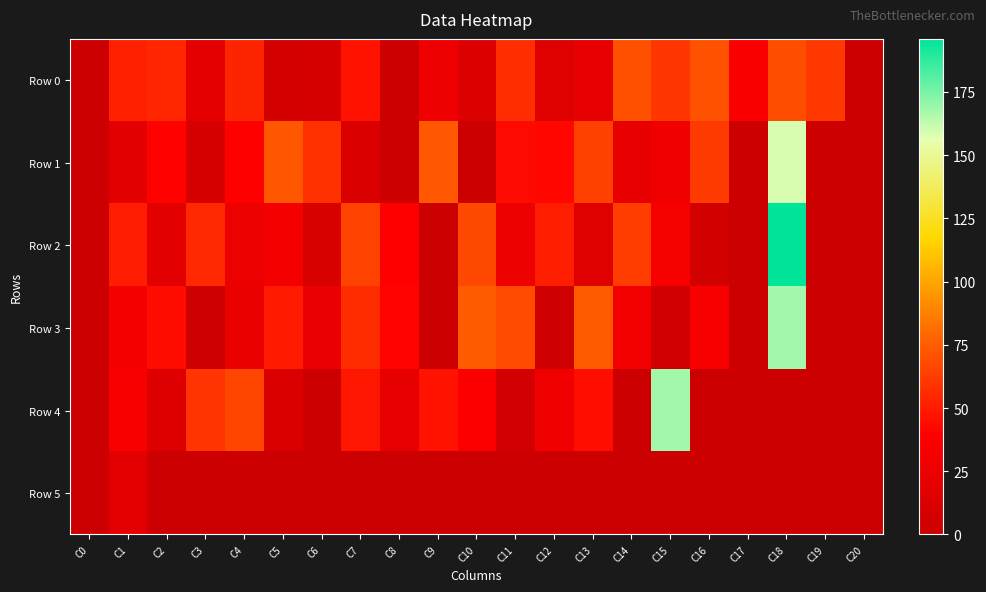

Which category has the lowest value across all series?

C0